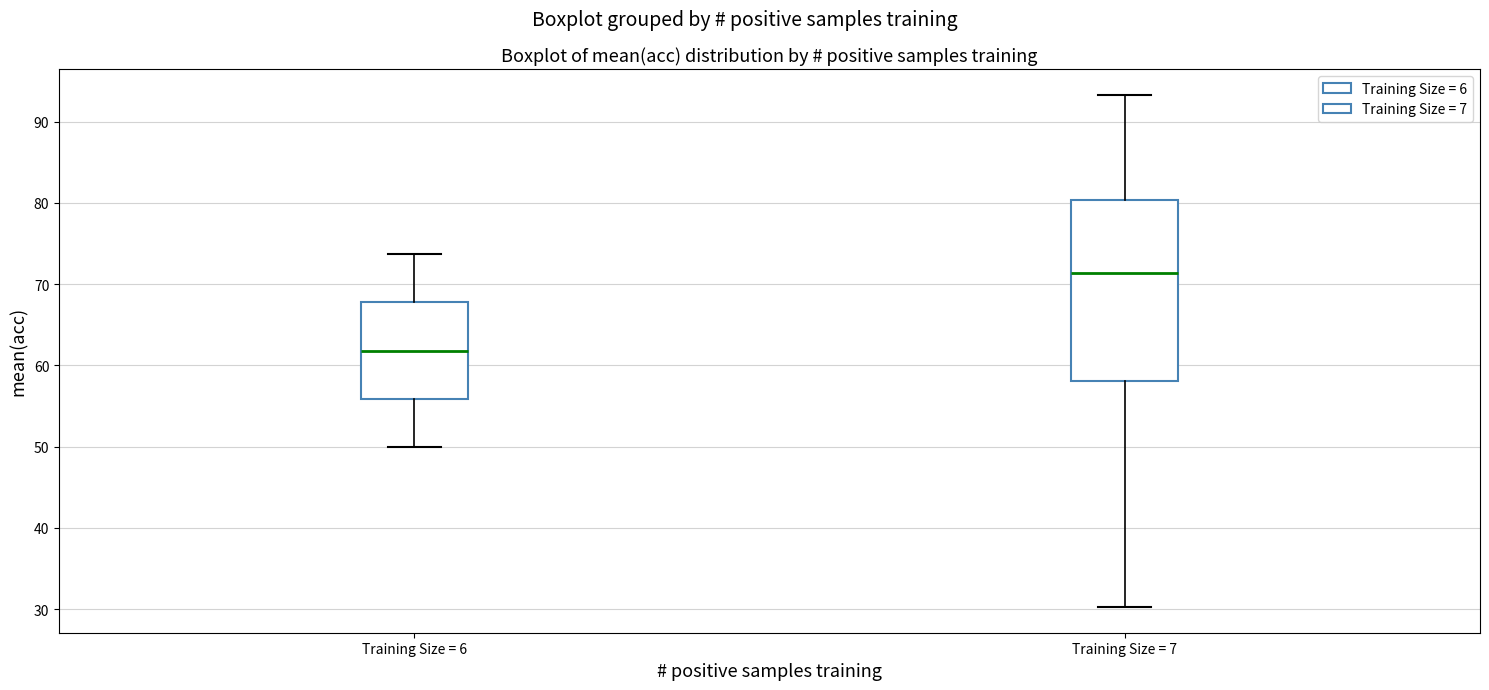

Reading left to right, read every box against the y-axis: the position of its median line, the range the box covers, and the ends of its whiskers. The values are not printed on the chart, so give them approximately, as read against the axis.

Training Size = 6: median 62, box 56 to 68, whiskers 50 to 74
Training Size = 7: median 71, box 58 to 80, whiskers 30 to 93